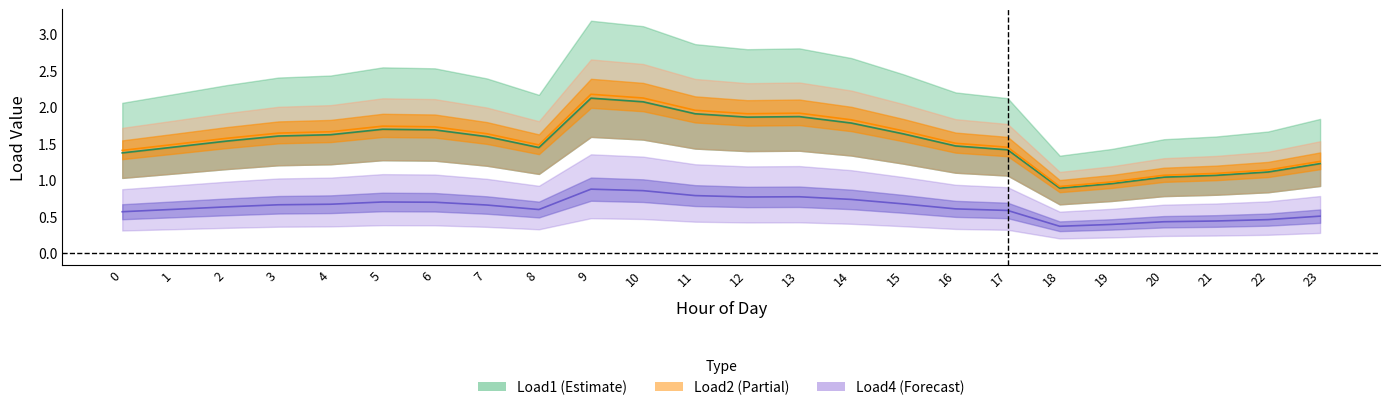

The Load1 series shows 1.1 at 22. True or false?

True